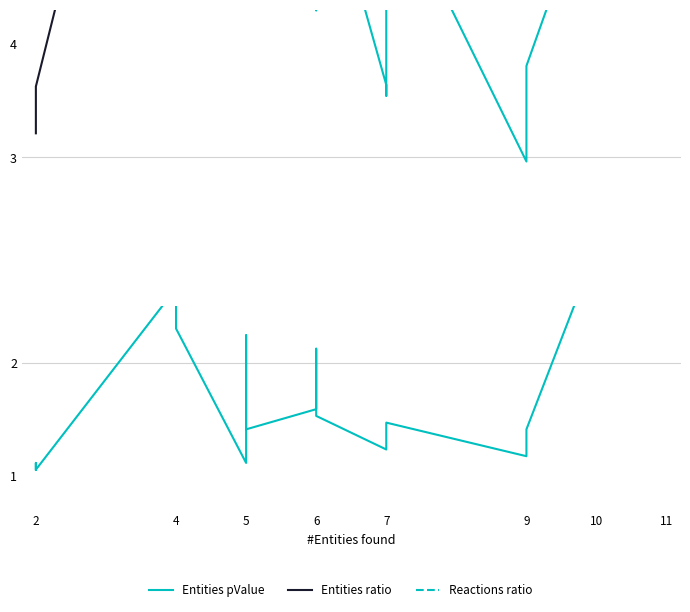

Between which two adjacent categories do Entities ratio (scaled) and Entities pValue (×1e3 + offset) first intersect?

4 and 5